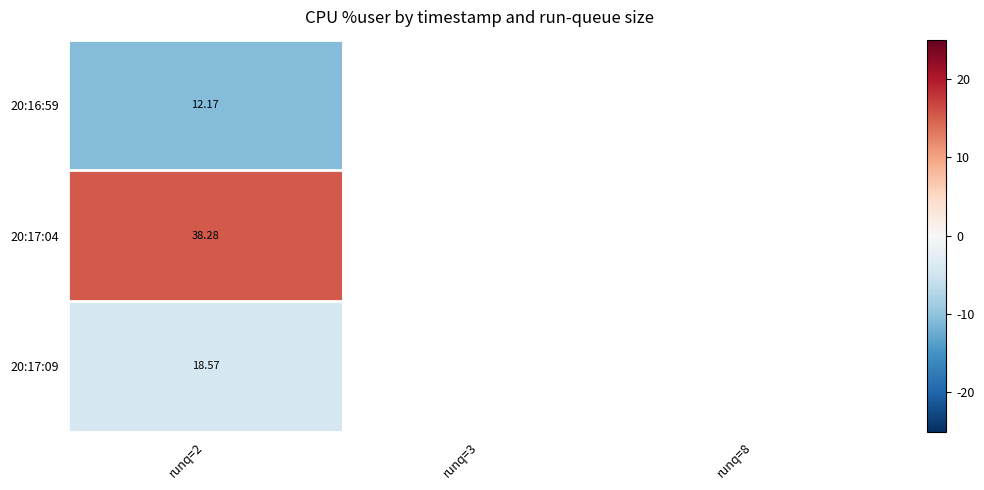

Is the value of 20:17:04 at runq=2 greater than the value of 20:16:59 at runq=2?

Yes